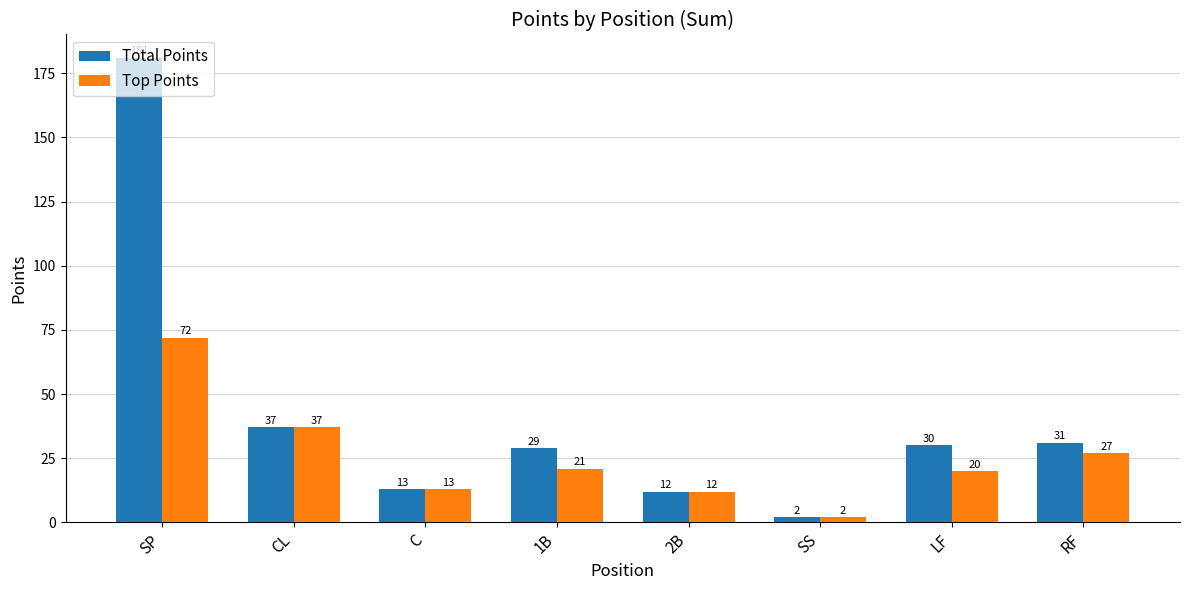

What is the total value across all series at C?

26